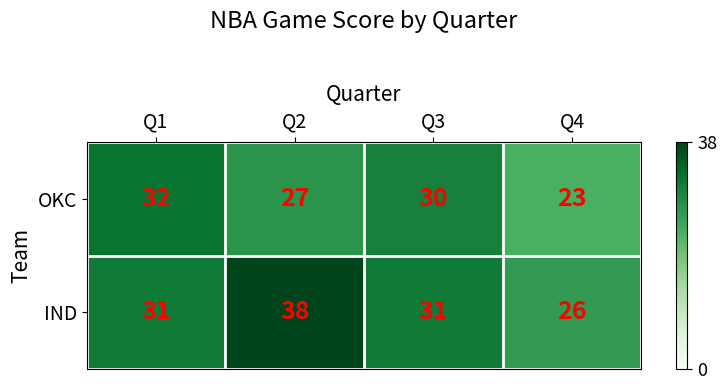

At which category is the sum across all series the highest?

Q2